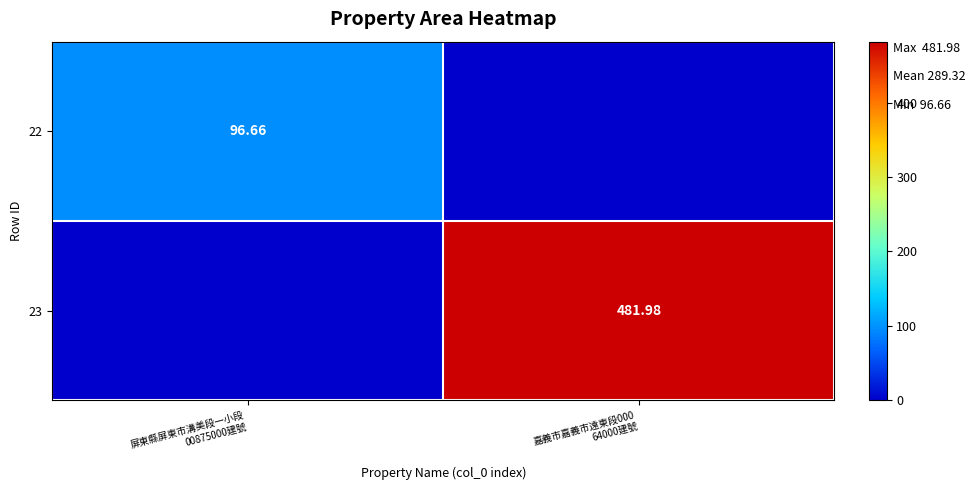

The value of 23 at 屏東縣屏東市溝美段一小段 00875000建號 is 0.0. True or false?

True